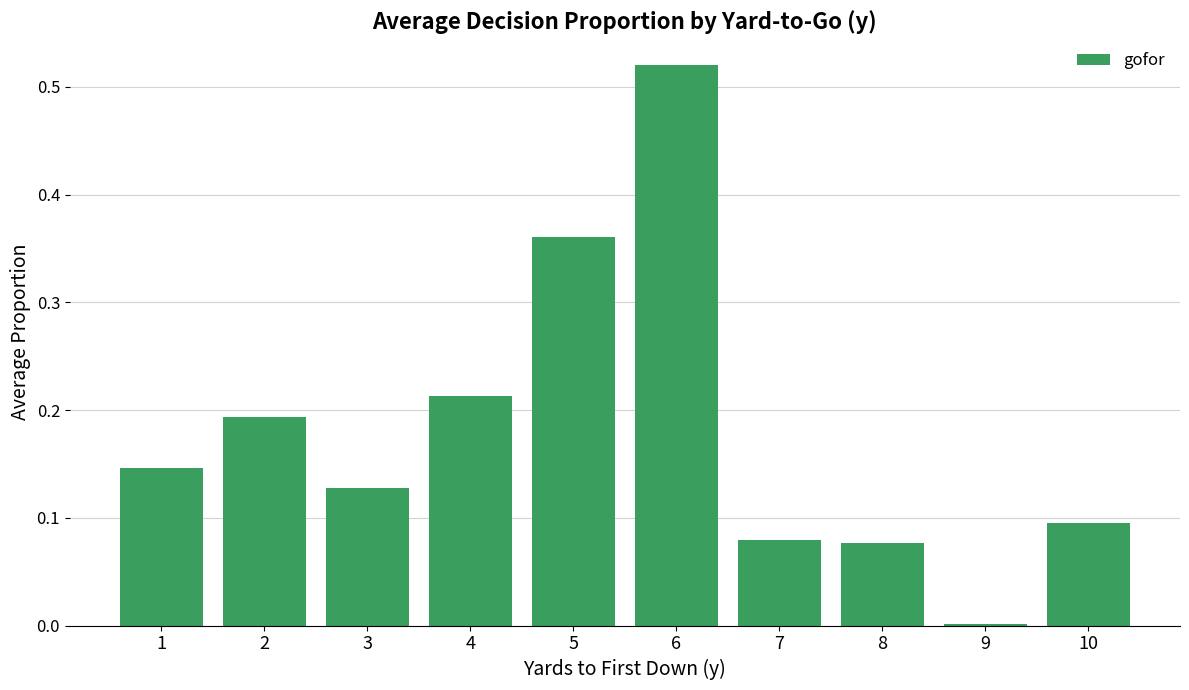

Which category has the highest value across all series?

6